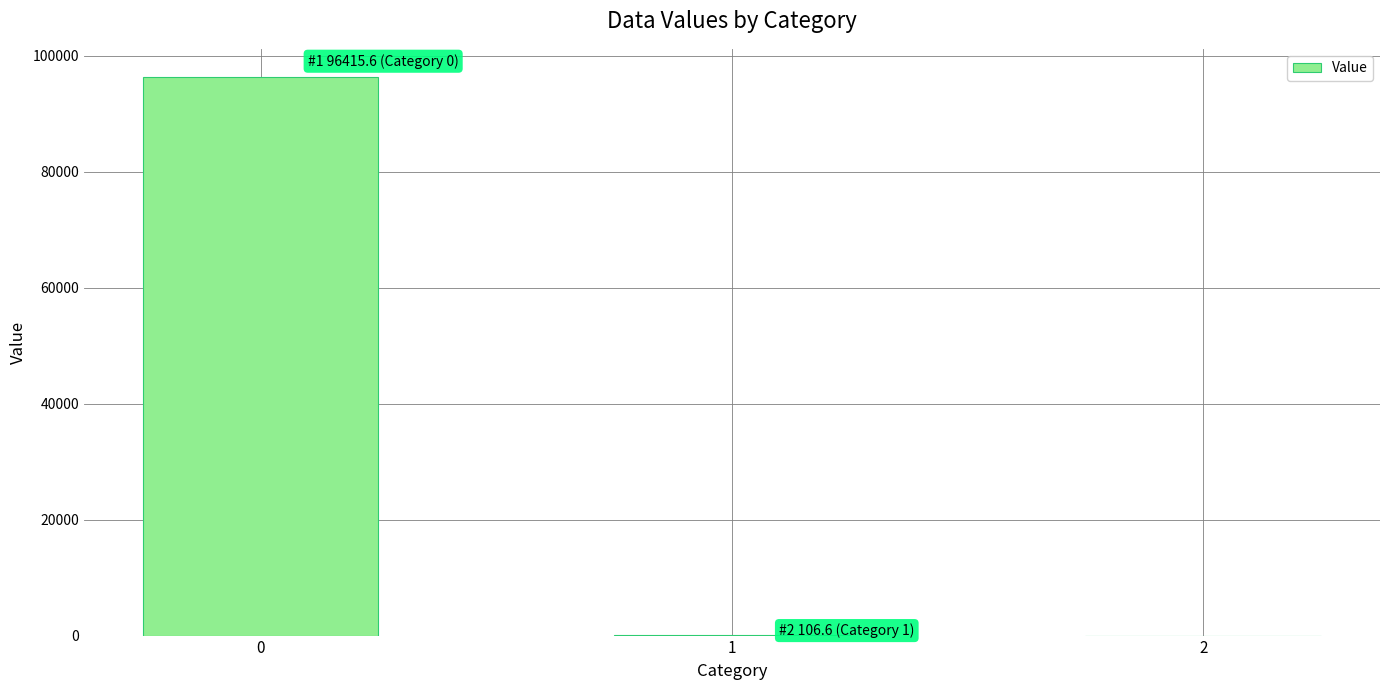

What is the greatest value displayed?

96415.6